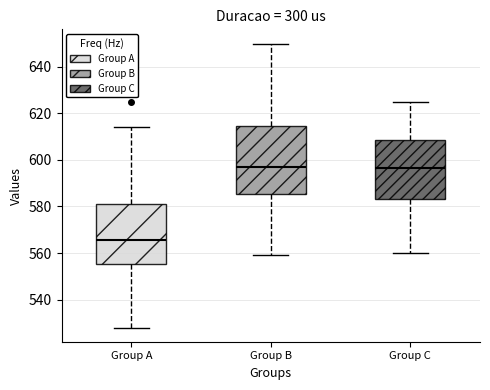

Reading left to right, transcribe this box plot: for each box, give where its median line is, the range the box spans, and where its two whiskers end, as read against the y-axis. The values are not printed on the chart, so give them approximately, as read against the axis.

Group A: median 566, box 556 to 582, whiskers 528 to 614
Group B: median 598, box 586 to 614, whiskers 560 to 650
Group C: median 596, box 584 to 608, whiskers 560 to 626